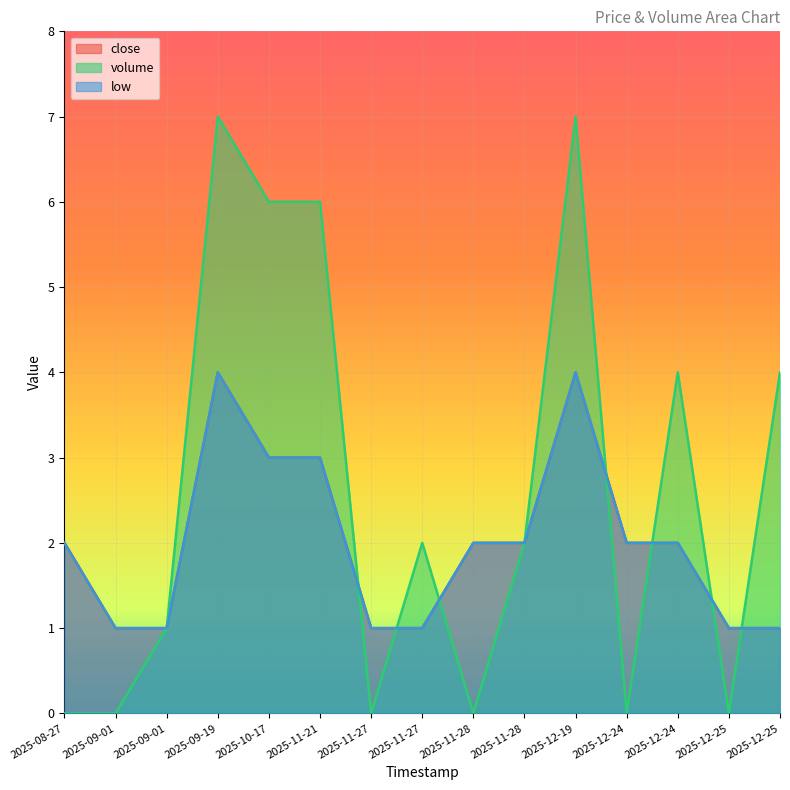

Where do volume and close first cross each other?

2025-11-21 and 2025-11-27